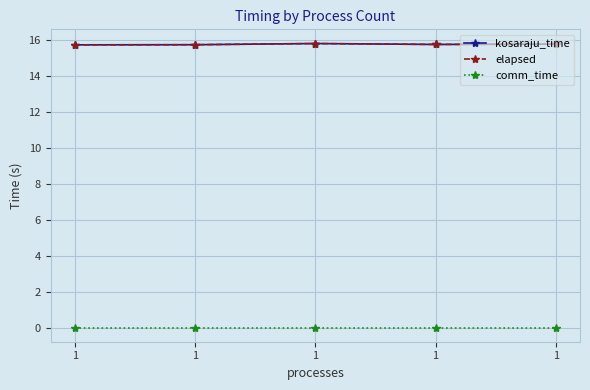

Is it true that kosaraju_time equals 15.8 at 1?

True